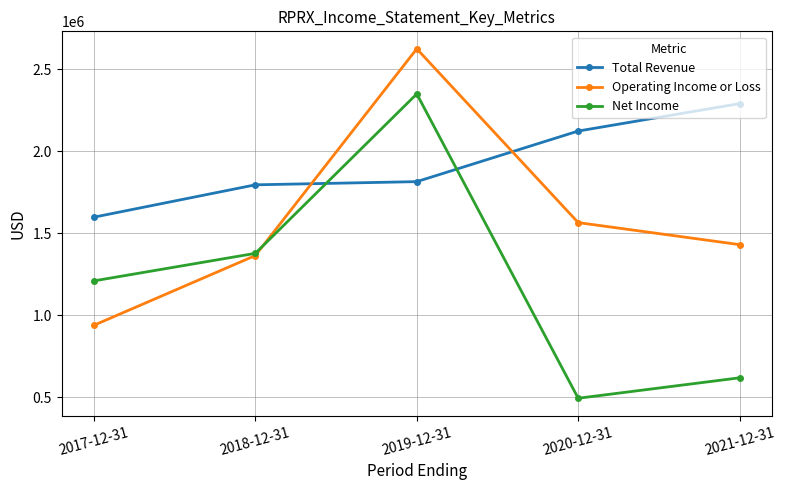

Where is the first local maximum for Operating Income or Loss?

2019-12-31